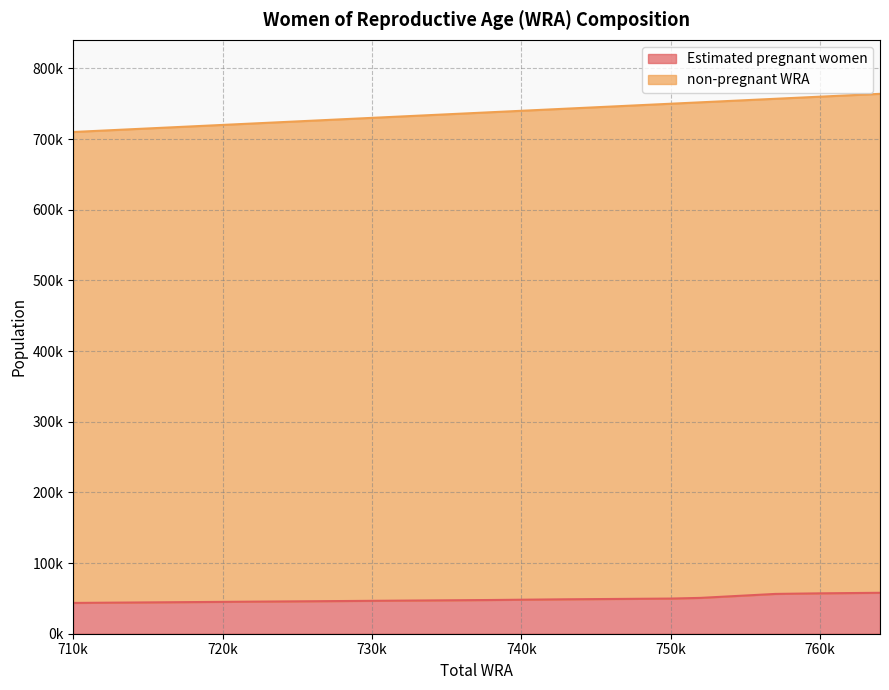

Rank the series at 731000 from lowest to highest value.

Estimated pregnant women, non-pregnant WRA